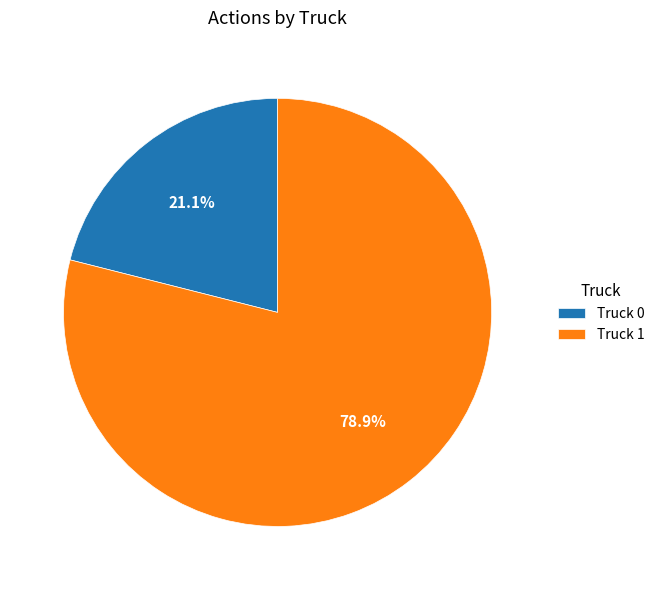

Which category has the biggest portion of the pie?

Truck 1